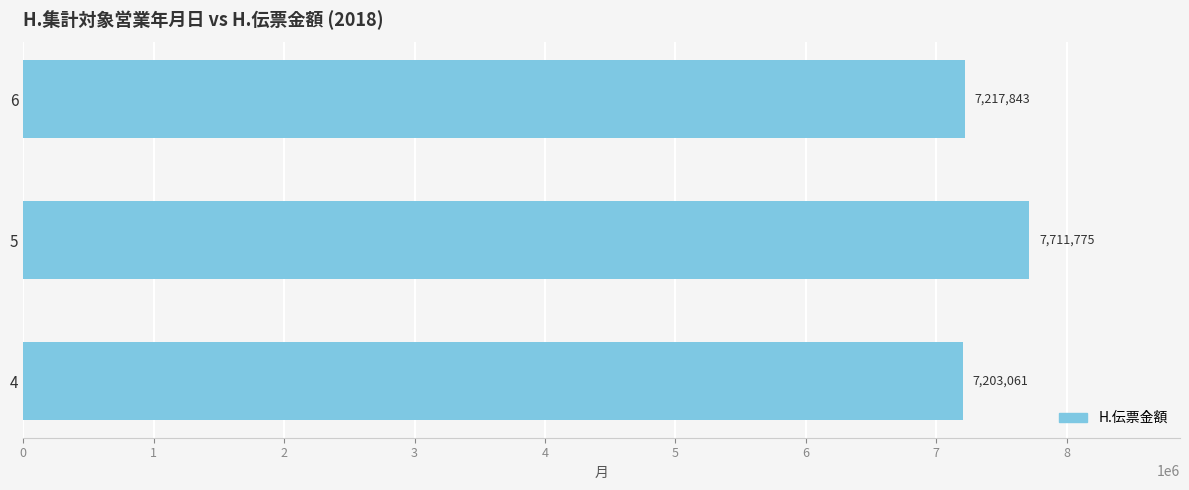

The chart shows a value of 7217843 at 6. True or false?

True